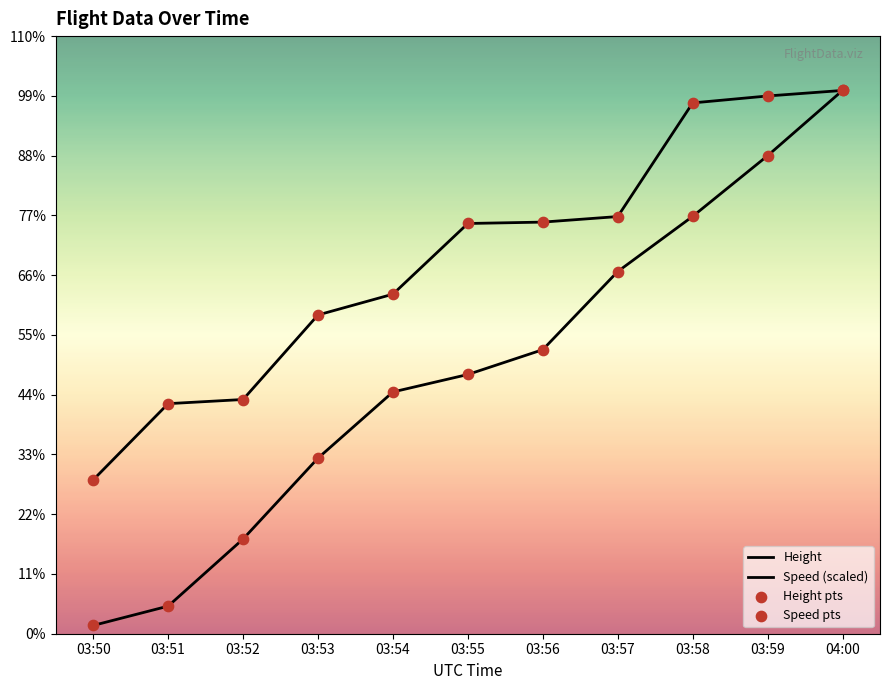

At which category is the sum across all series the highest?

04:00